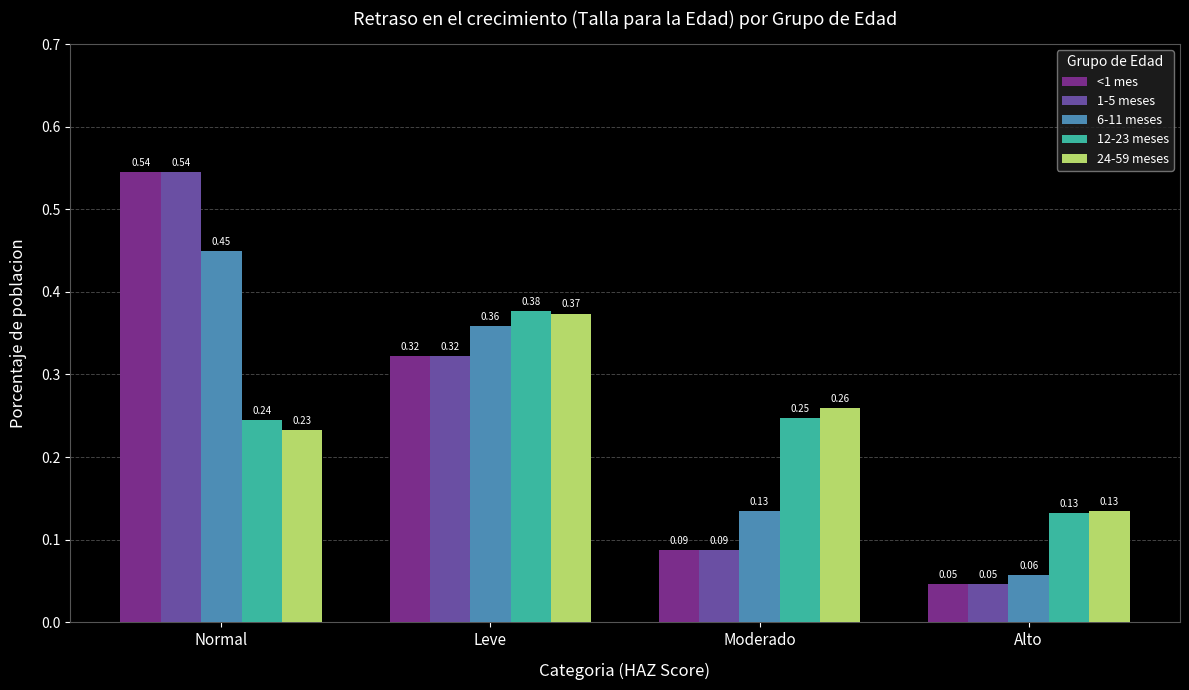

At which label does 24-59 meses reach its peak?

Leve